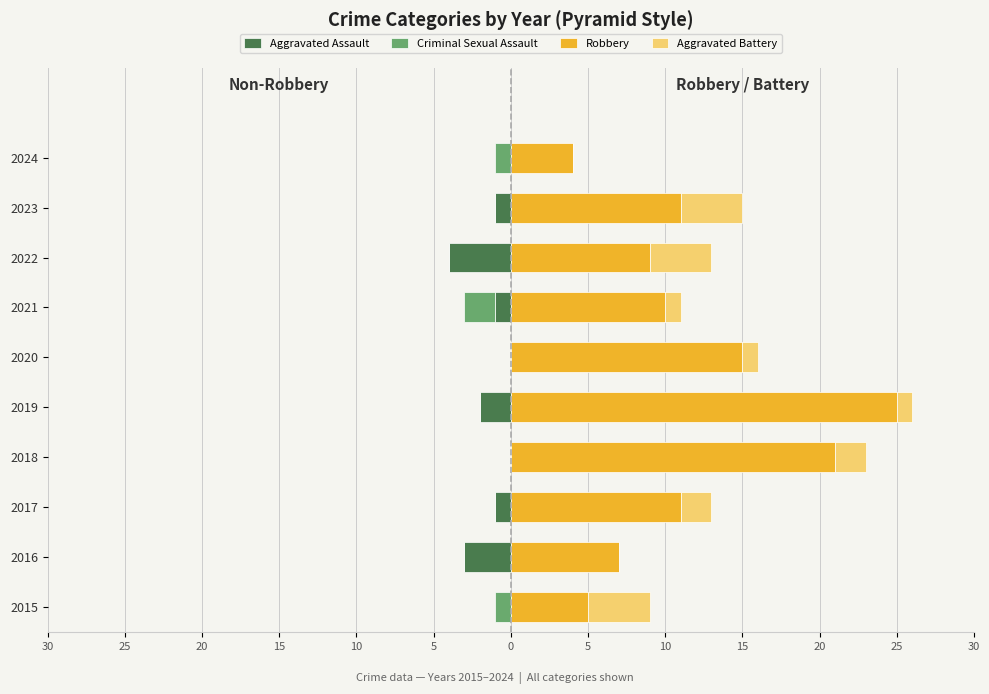

What is the value of the Robbery bar at the 7th from the left?

10